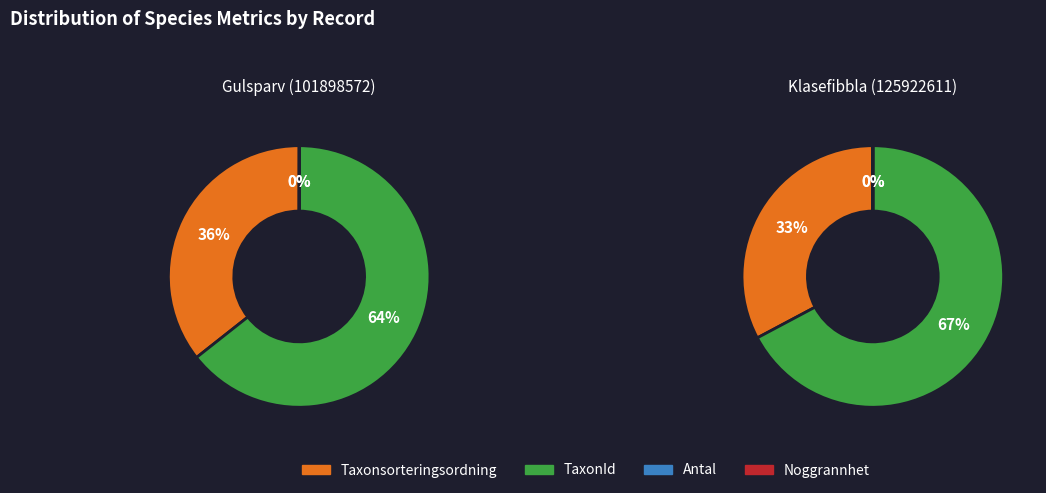

The Noggrannhet slice represents 0% of the pie. True or false?

True